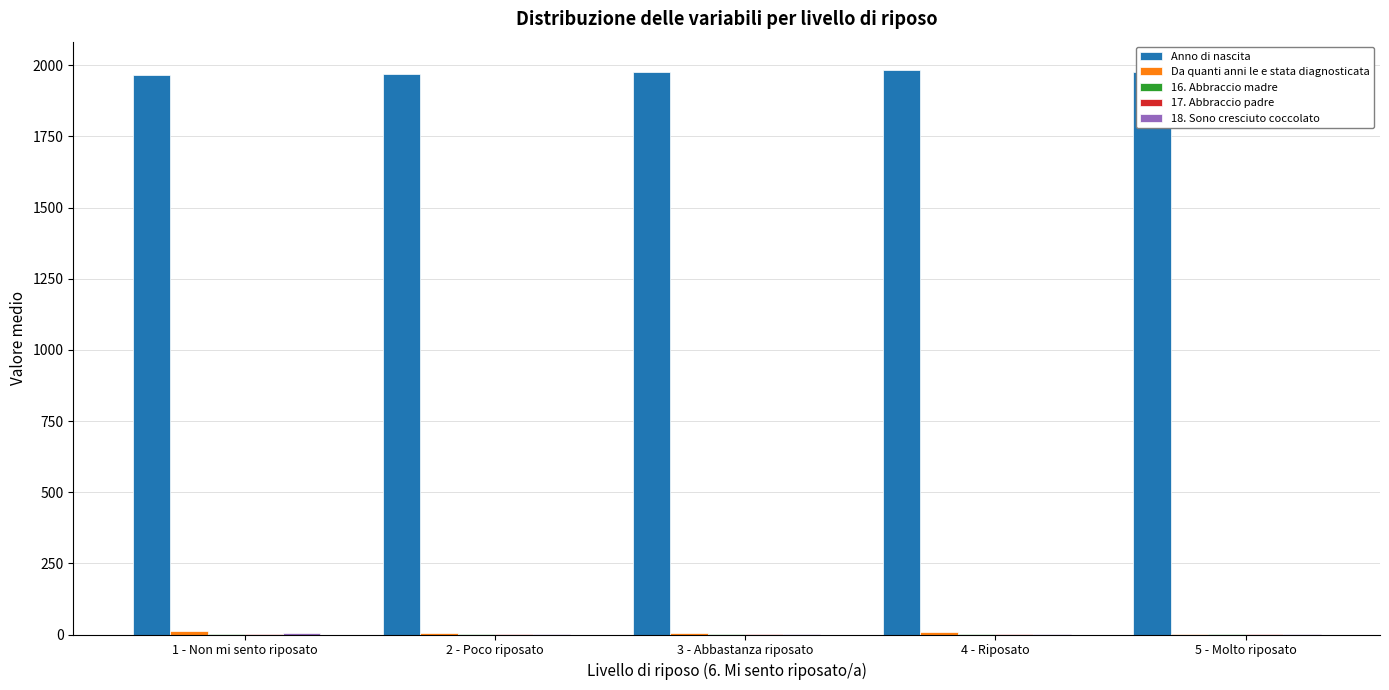

Which series has the largest total across all categories?

Anno di nascita